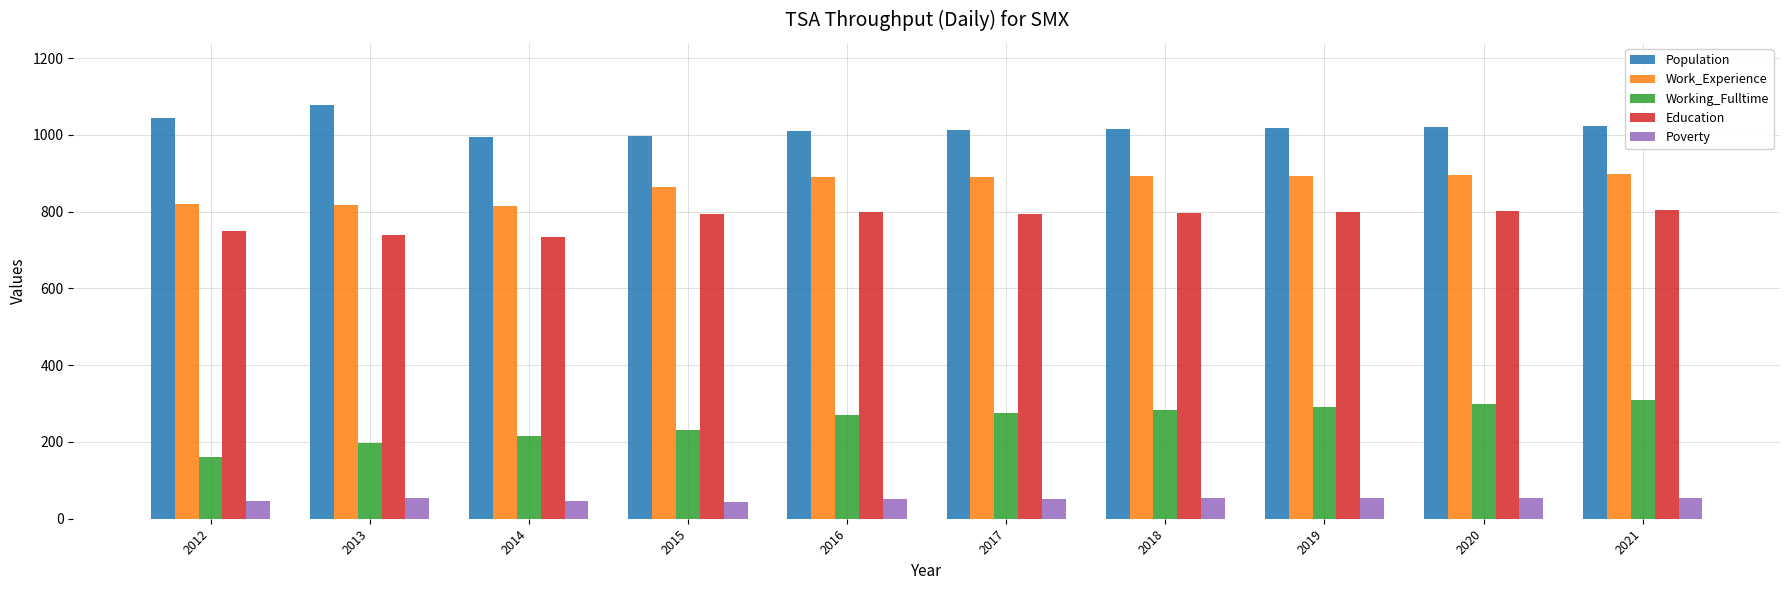

What value does the Working_Fulltime series have at 2016, to the nearest 5?

270